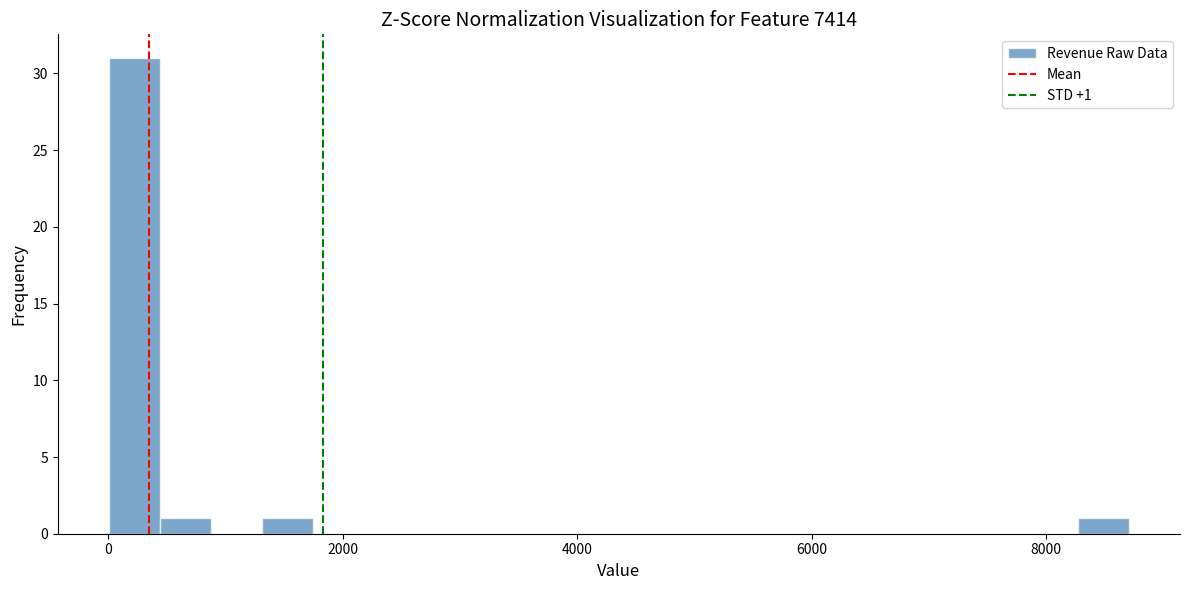

Read against the x-axis, roughly where is the centre of the tallest bar?

200